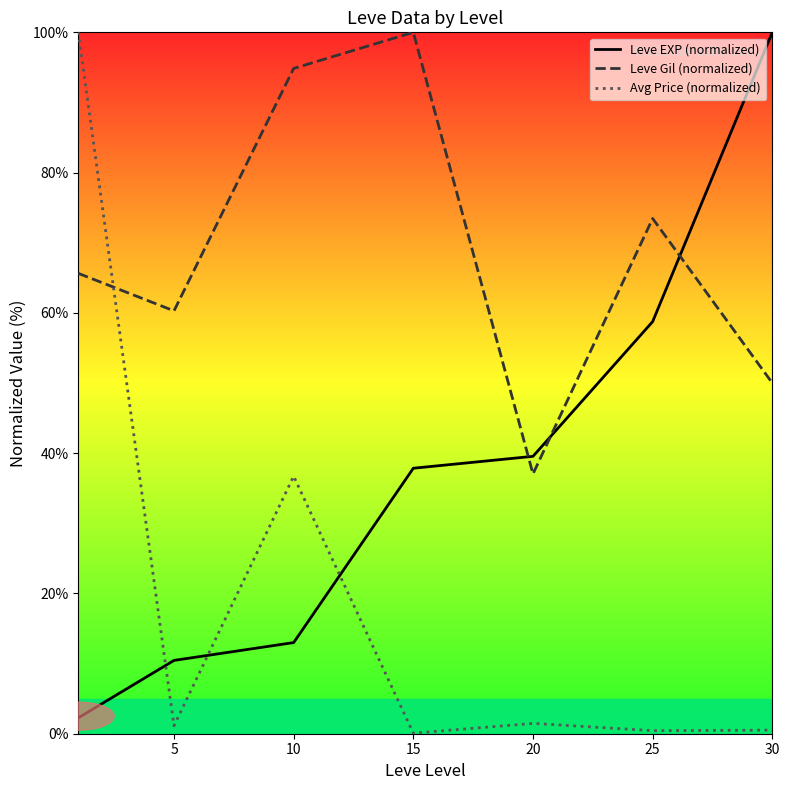

What is the difference between the highest and lowest values at 15?

99.9